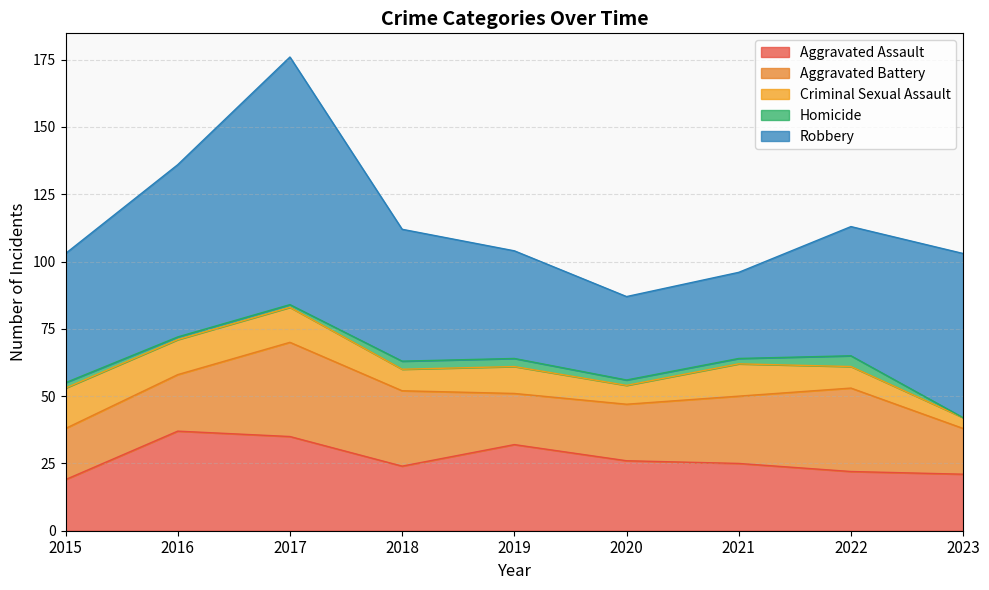

True or false: Criminal Sexual Assault and Aggravated Assault intersect in this chart.

False